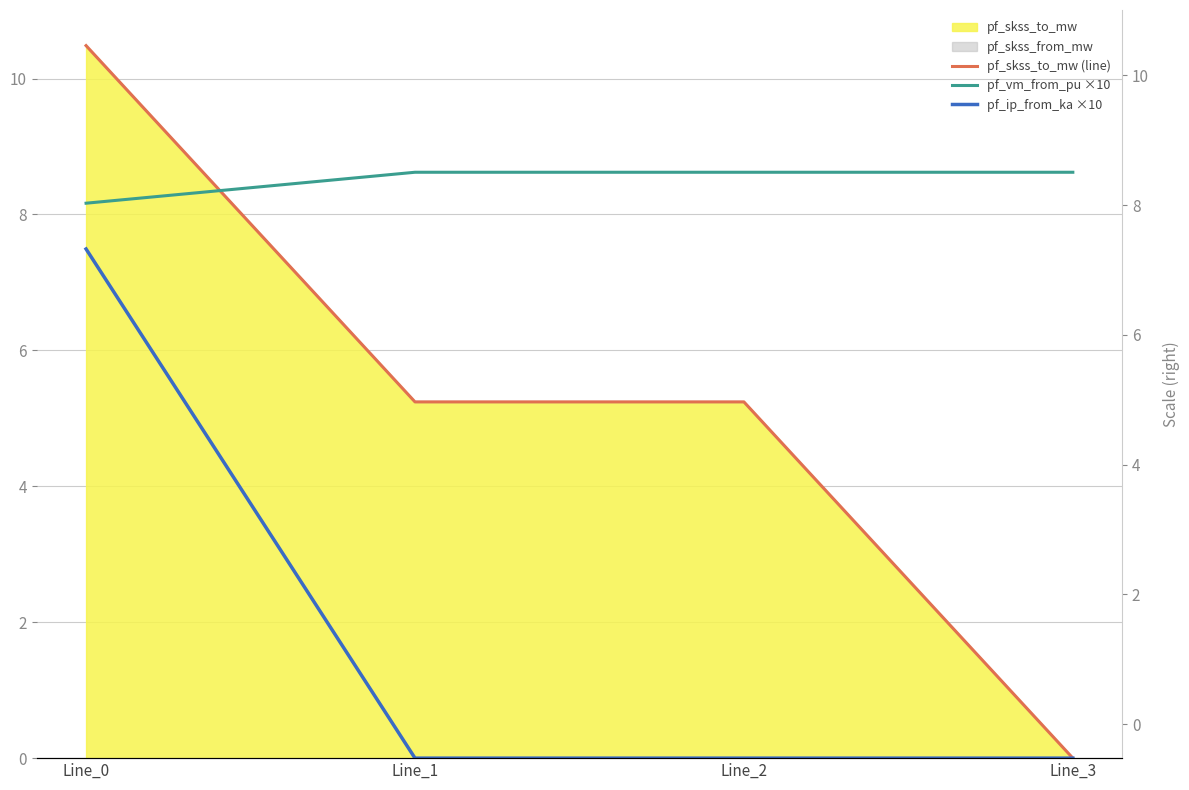

Is the value of pf_skss_to_mw (line) at Line_3 greater than the value of pf_ip_from_ka ×10 at Line_1?

No